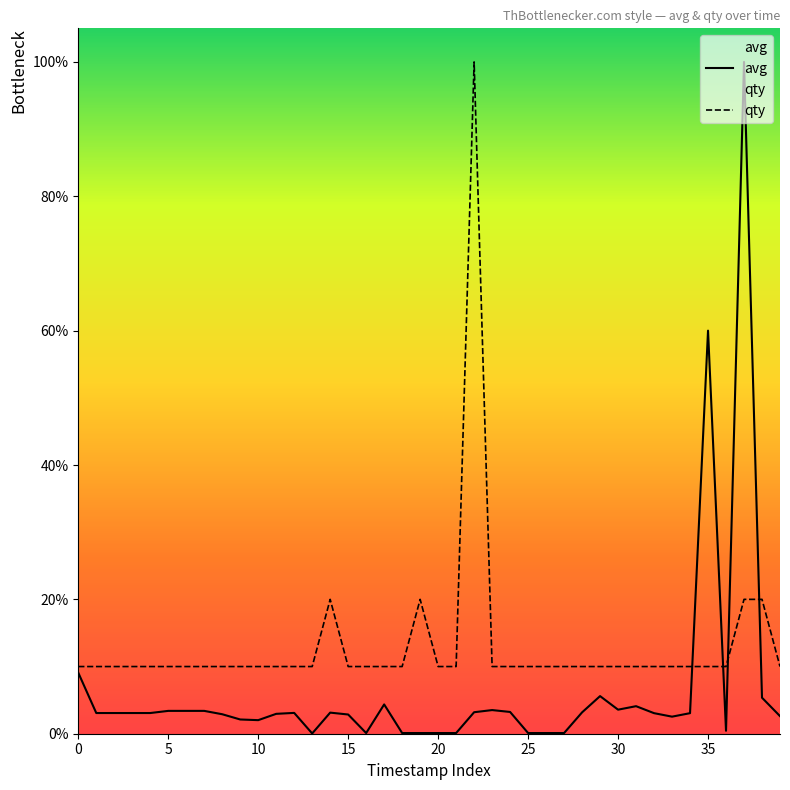

How many intersections are there between qty and avg?

4